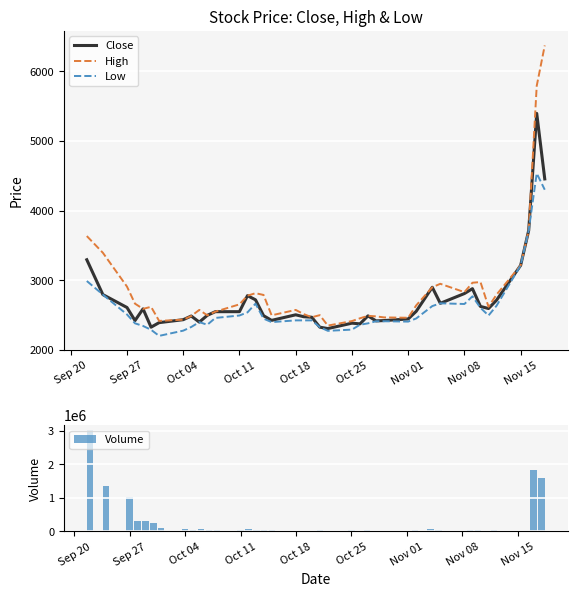

What is the lowest value of the Low series?

2202.5